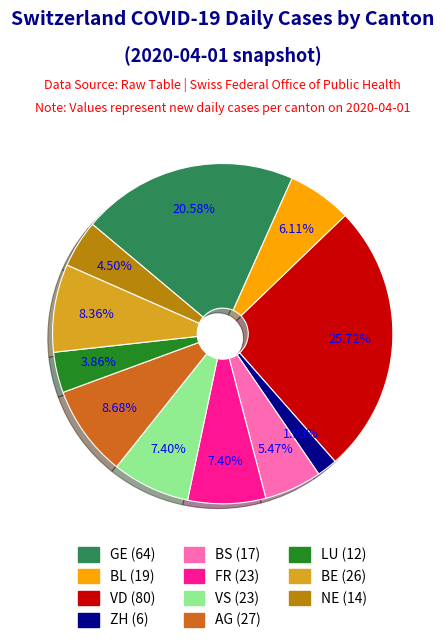

Approximately how many times larger is the value at AG compared to FR?

1.2